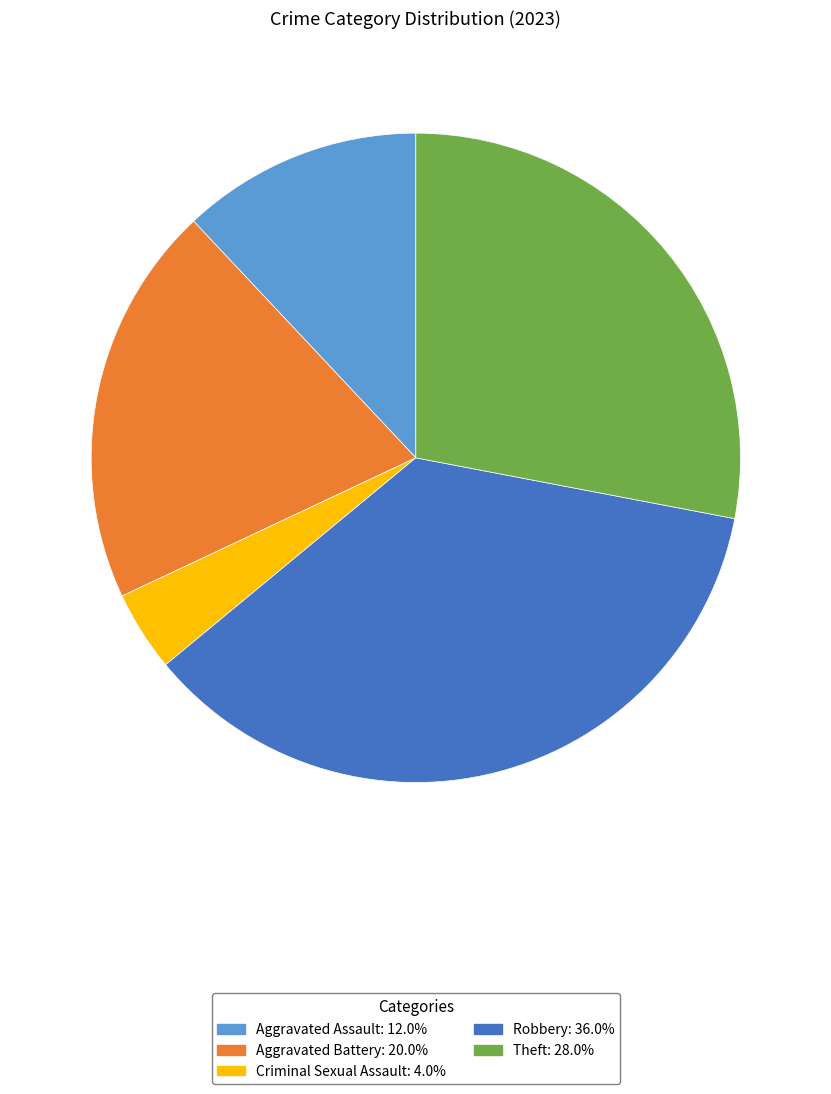

Is there any slice that represents more than half of the pie?

No